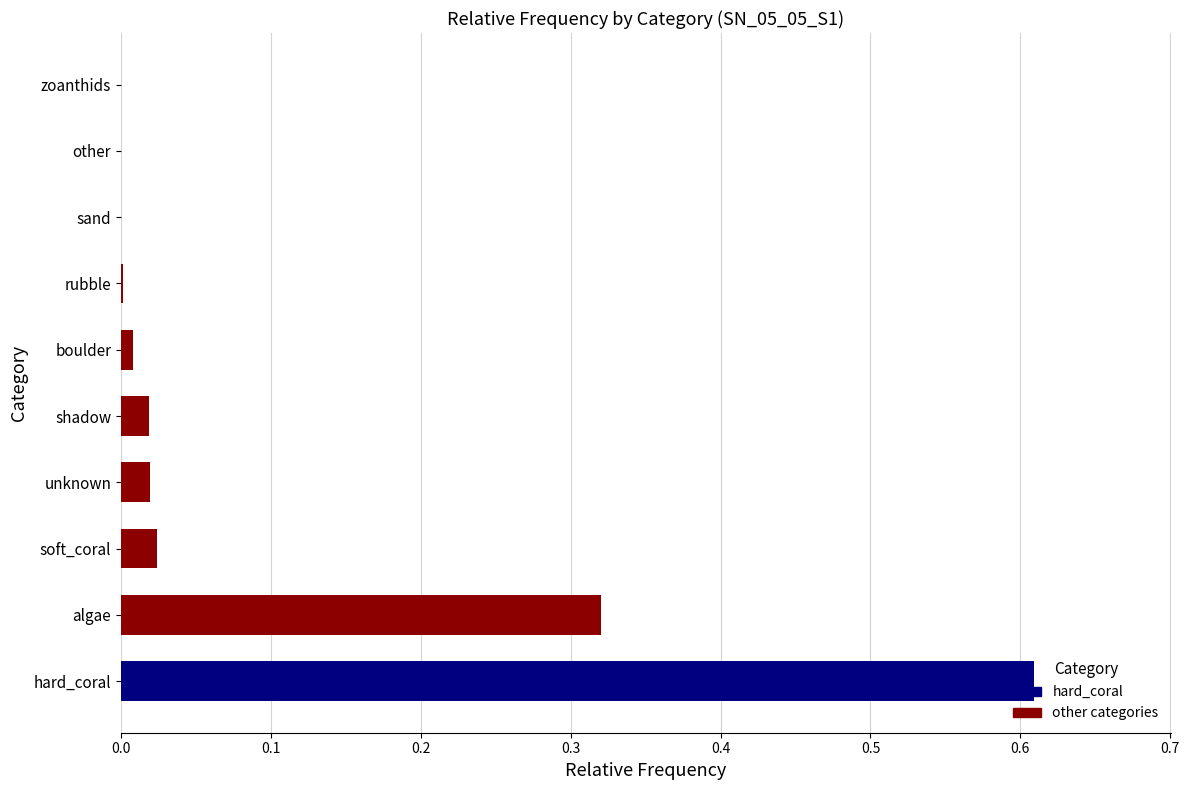

What is the sum of all values?

1.0